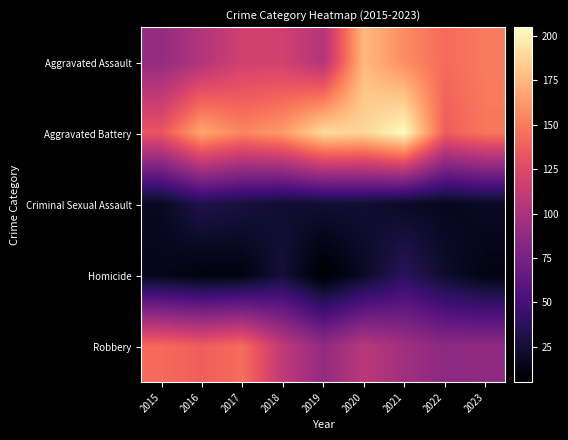

Rank the series at 2015 from highest to lowest value.

Robbery, Aggravated Battery, Aggravated Assault, Criminal Sexual Assault, Homicide